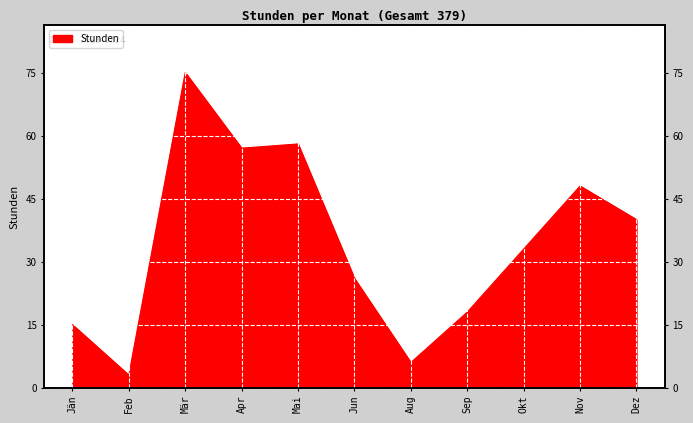

What position from the left is Nov?

10